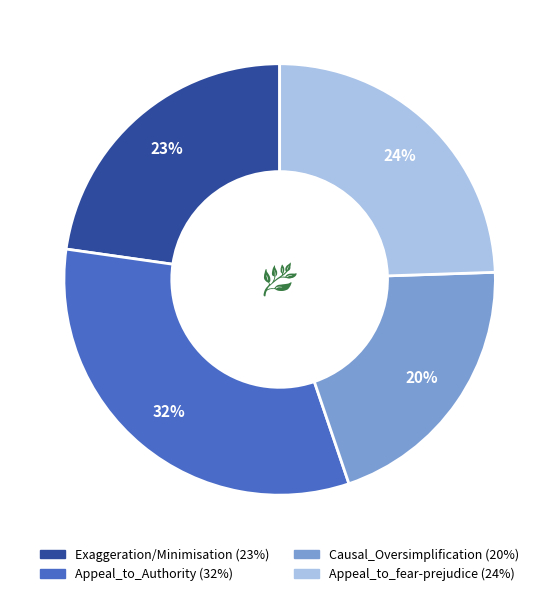

To the nearest percent, what is the difference between the largest and smallest slice percentages?

12%